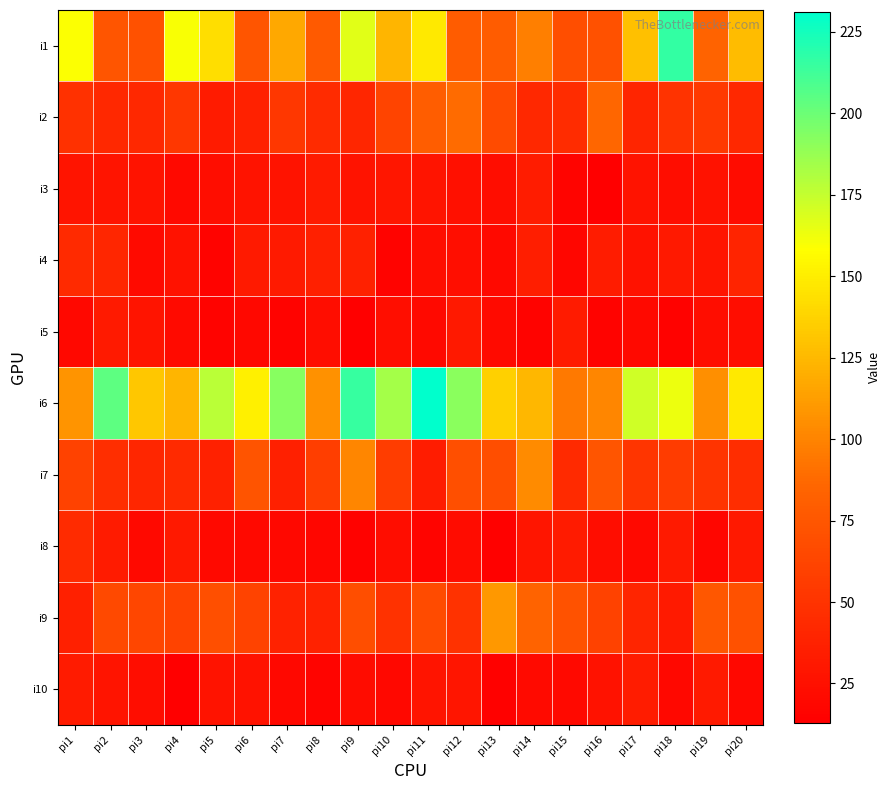

At which category does the chart reach its minimum across all series?

pi16